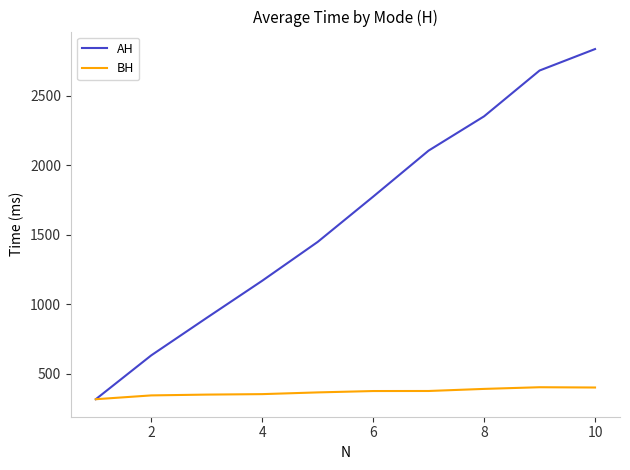

Which series has the widest spread of values?

AH